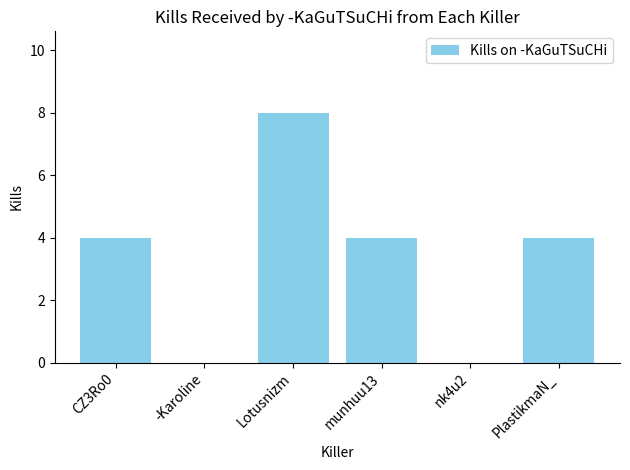

What is the average value?

3